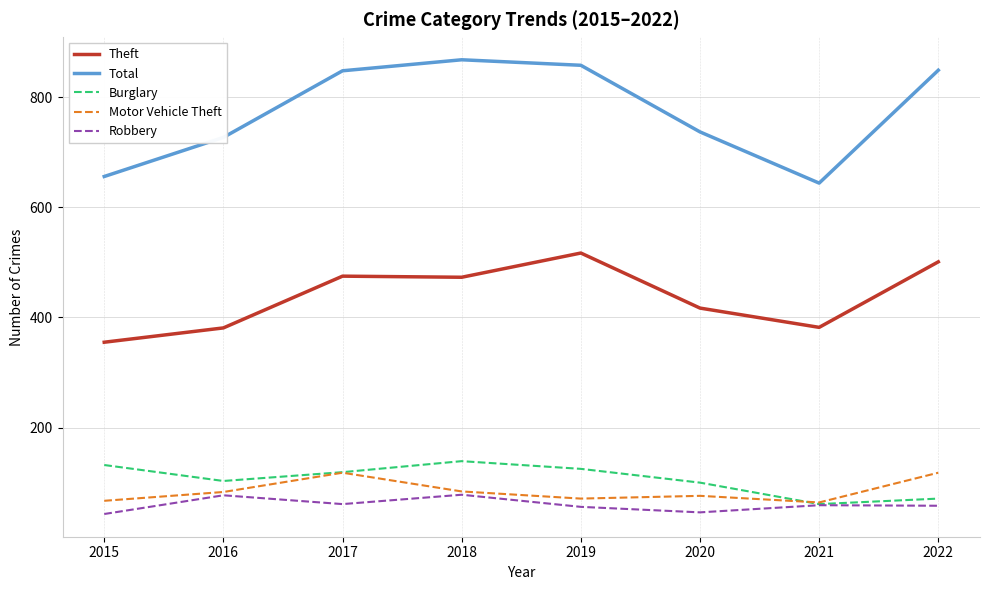

Where is Total nearest to the value 756?

2020